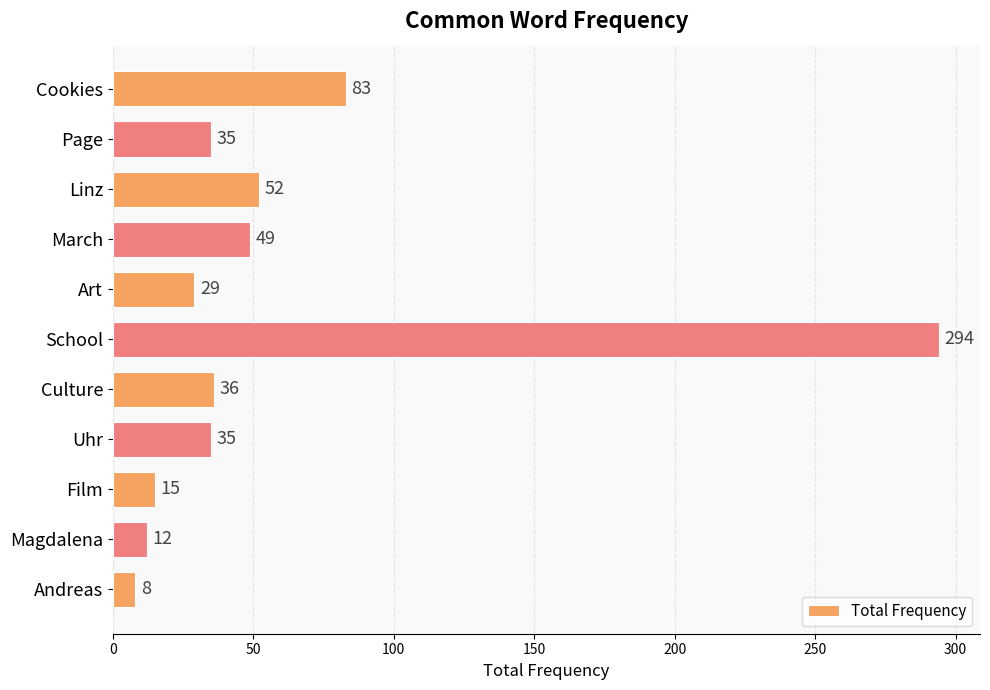

The chart shows a value of 15 at Film. True or false?

True